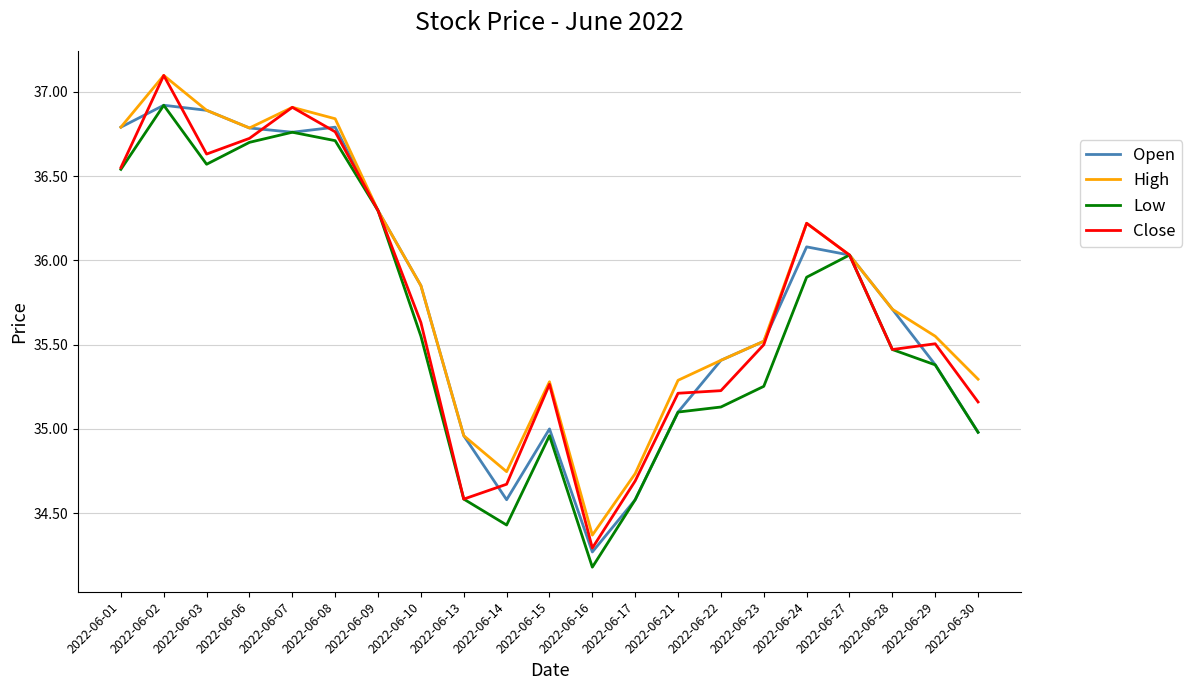

What is the total value across all series at 2022-06-30?

140.4